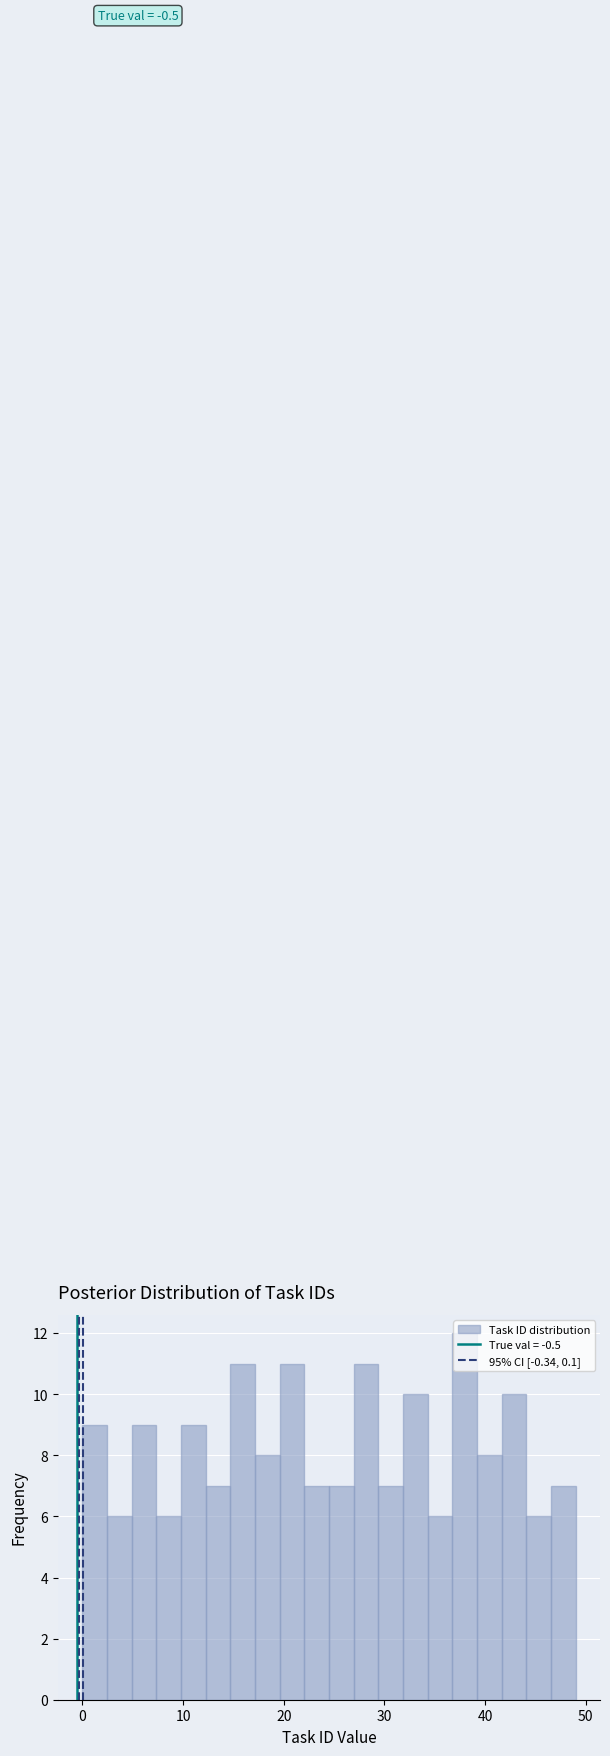

Around what value on the x-axis is the tallest bar? Give the approximate position of its centre, as read against the axis.

38